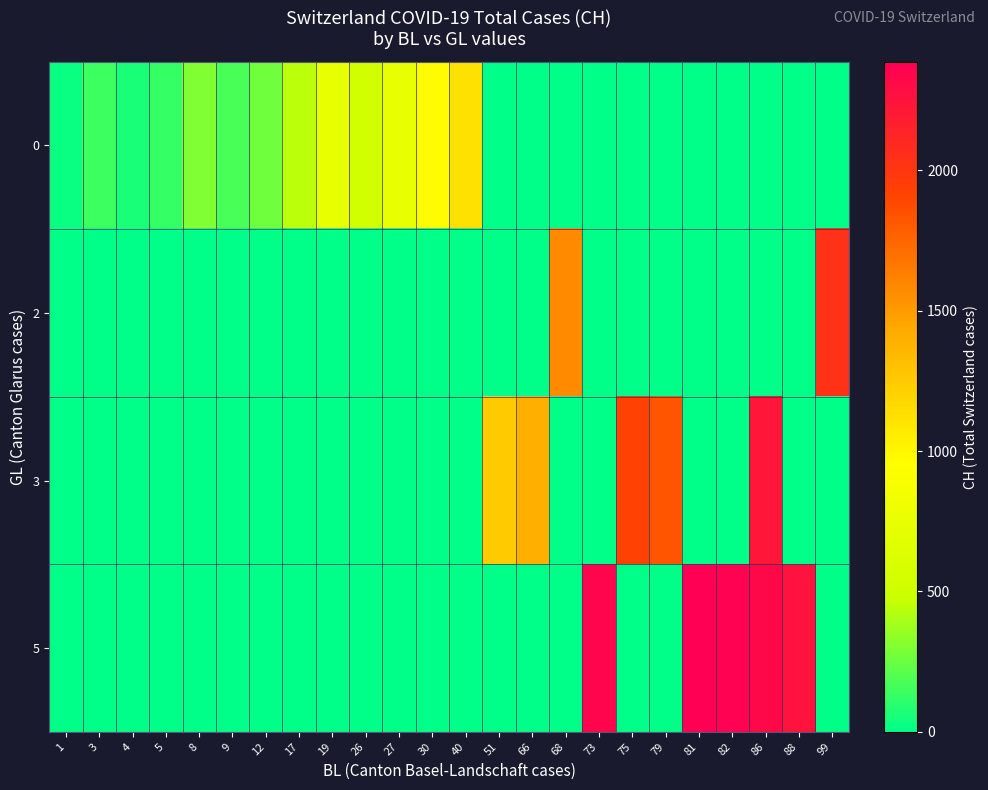

How many series are shown in this chart?

4